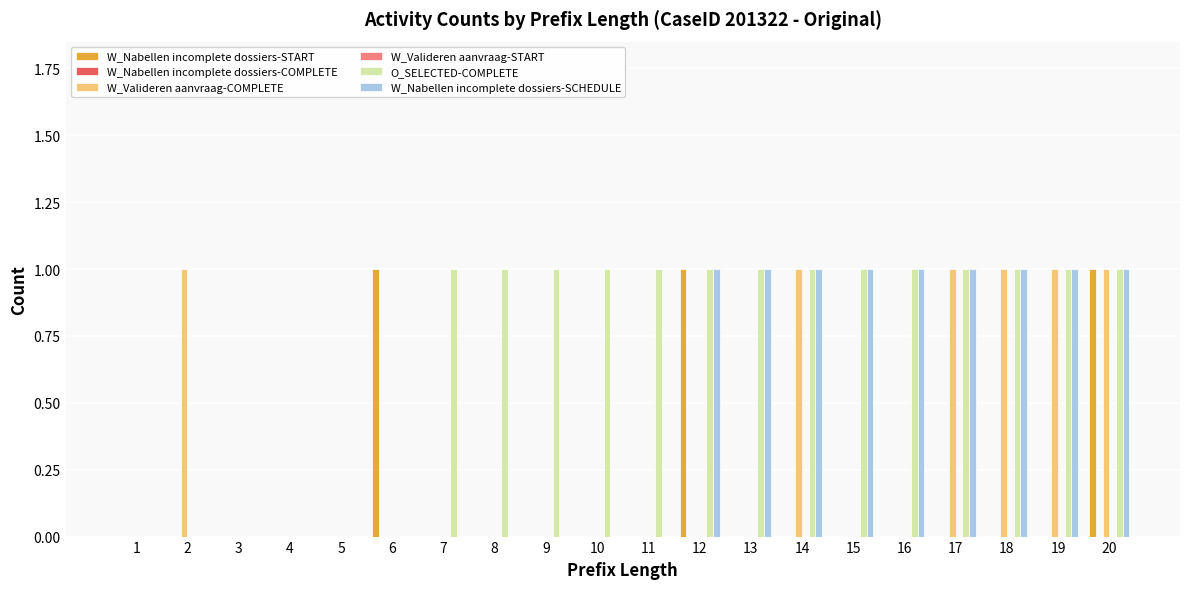

Reading left to right, extract all data points from this chart.

W_Nabellen incomplete dossiers-START: 1=0	2=0	3=0	4=0	5=0	6=1	7=0	8=0	9=0	10=0	11=0	12=1	13=0	14=0	15=0	16=0	17=0	18=0	19=0	20=1
W_Nabellen incomplete dossiers-COMPLETE: 1=0	2=0	3=0	4=0	5=0	6=0	7=0	8=0	9=0	10=0	11=0	12=0	13=0	14=0	15=0	16=0	17=0	18=0	19=0	20=0
W_Valideren aanvraag-COMPLETE: 1=0	2=1	3=0	4=0	5=0	6=0	7=0	8=0	9=0	10=0	11=0	12=0	13=0	14=1	15=0	16=0	17=1	18=1	19=1	20=1
W_Valideren aanvraag-START: 1=0	2=0	3=0	4=0	5=0	6=0	7=0	8=0	9=0	10=0	11=0	12=0	13=0	14=0	15=0	16=0	17=0	18=0	19=0	20=0
O_SELECTED-COMPLETE: 1=0	2=0	3=0	4=0	5=0	6=0	7=1	8=1	9=1	10=1	11=1	12=1	13=1	14=1	15=1	16=1	17=1	18=1	19=1	20=1
W_Nabellen incomplete dossiers-SCHEDULE: 1=0	2=0	3=0	4=0	5=0	6=0	7=0	8=0	9=0	10=0	11=0	12=1	13=1	14=1	15=1	16=1	17=1	18=1	19=1	20=1